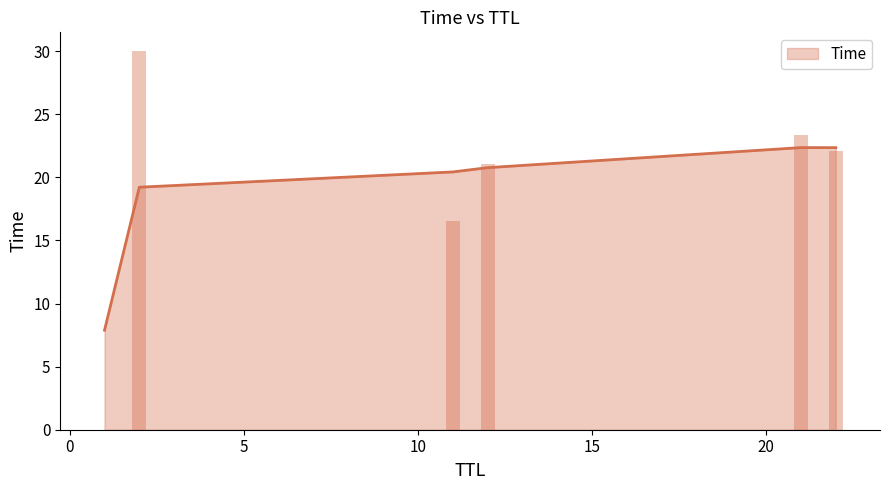

What is the minimum value for Time?

7.9